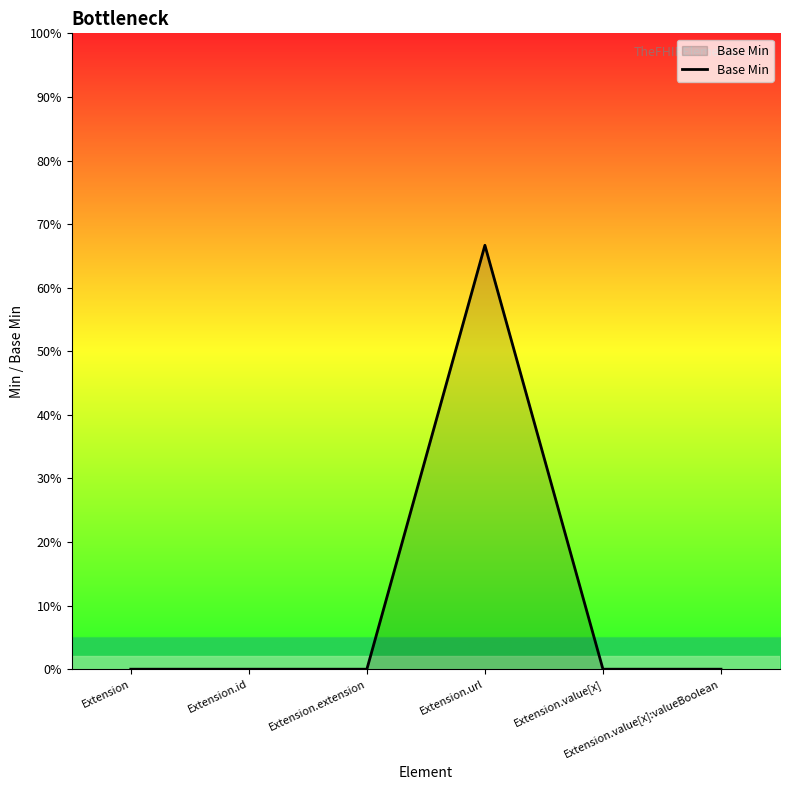

Does the chart display data point markers on the line(s)?

No